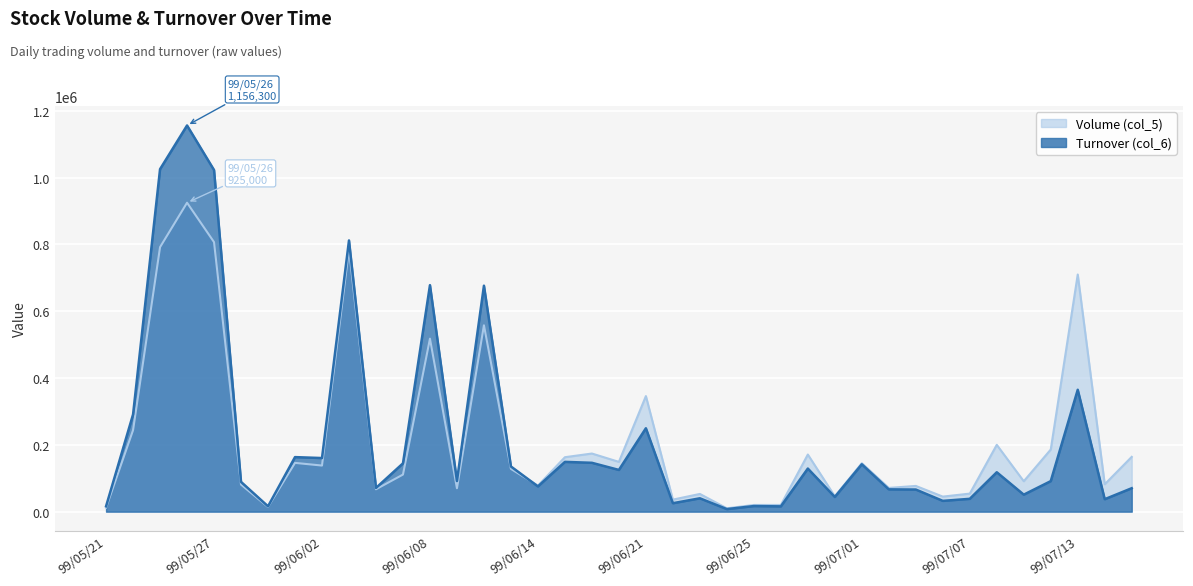

Which series changed the most between 99/06/08 and 99/06/11?

Turnover (col_6)